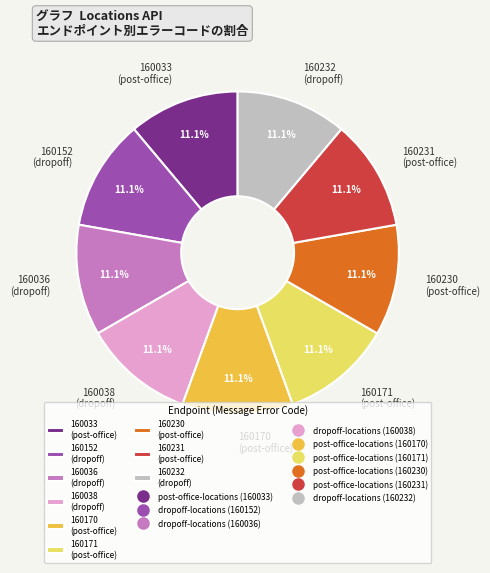

What portion of the pie excludes 160171 (post-office)?

88.9%